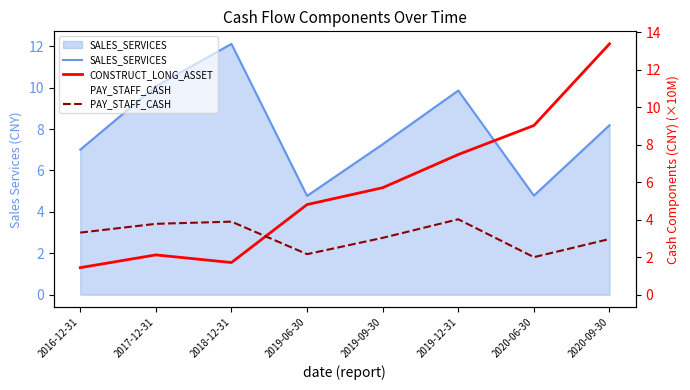

List the series in order of their overall mean, highest first.

SALES_SERVICES, CONSTRUCT_LONG_ASSET, PAY_STAFF_CASH